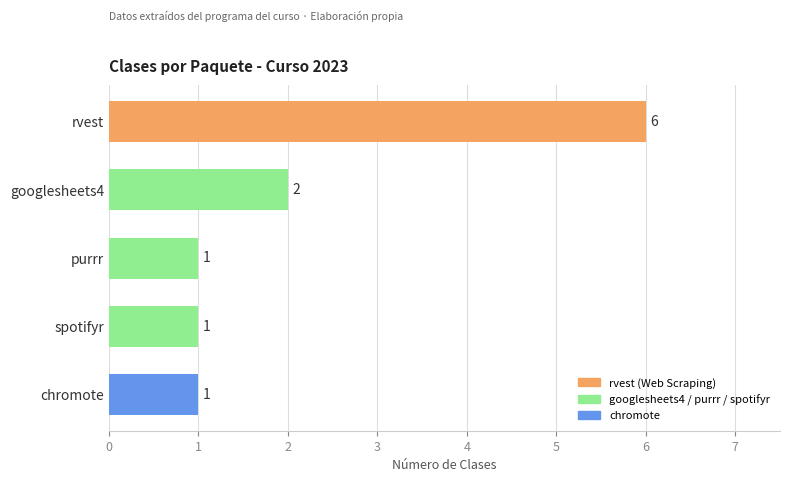

What is the sum of the values at chromote and googlesheets4?

3